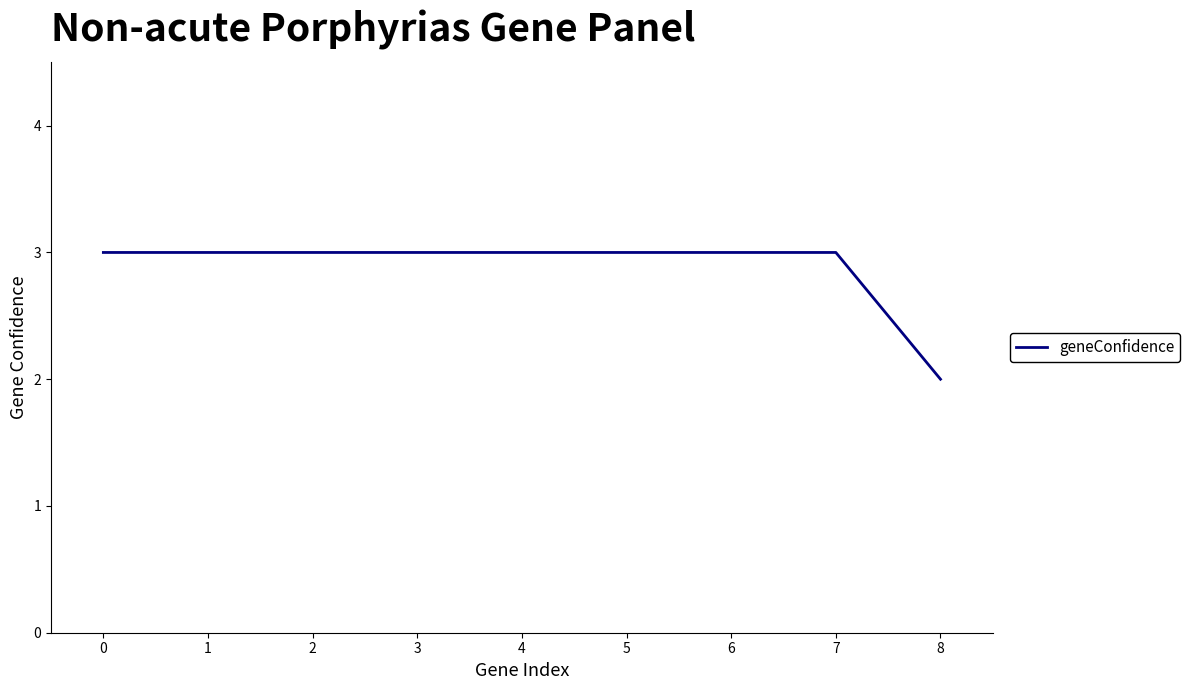

True or false: the data shows 3 at 5.

True